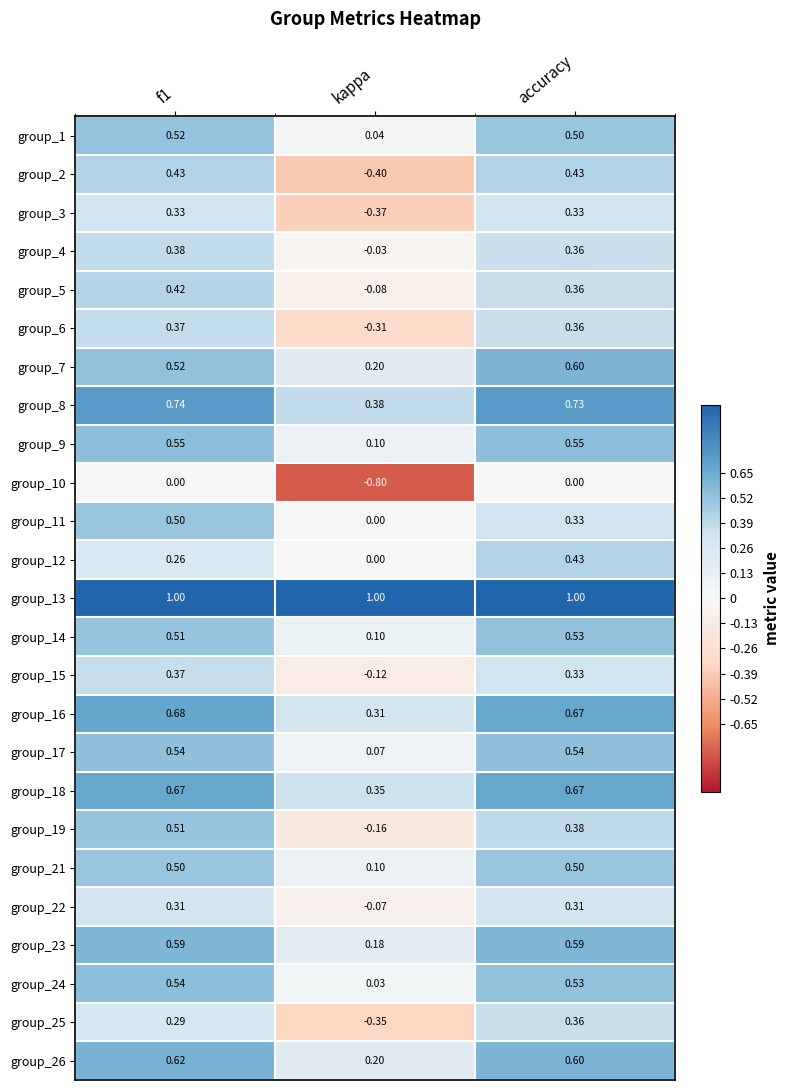

Where is group_24 nearest to the value 0?

kappa